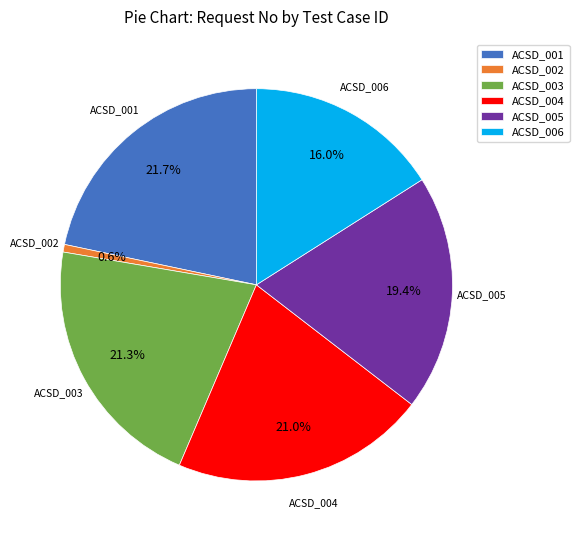

To the nearest percent, what percentage of the pie is ACSD_001?

22%